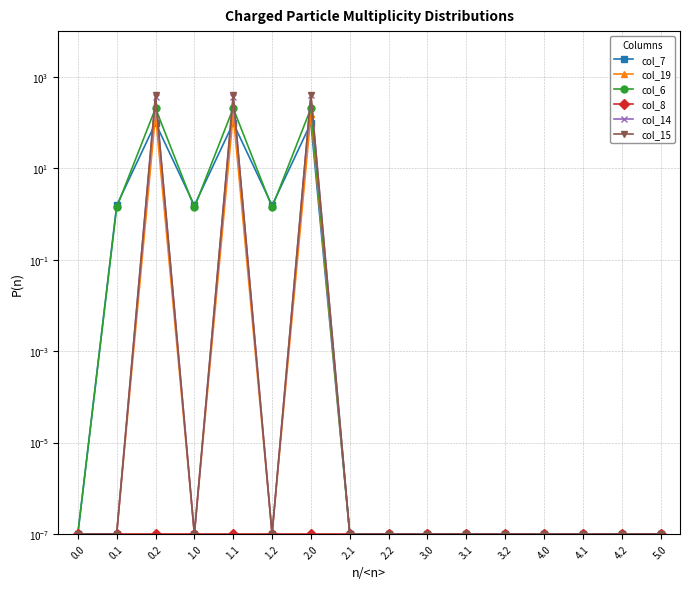

True or false: col_14 and col_7 cross at least once.

True